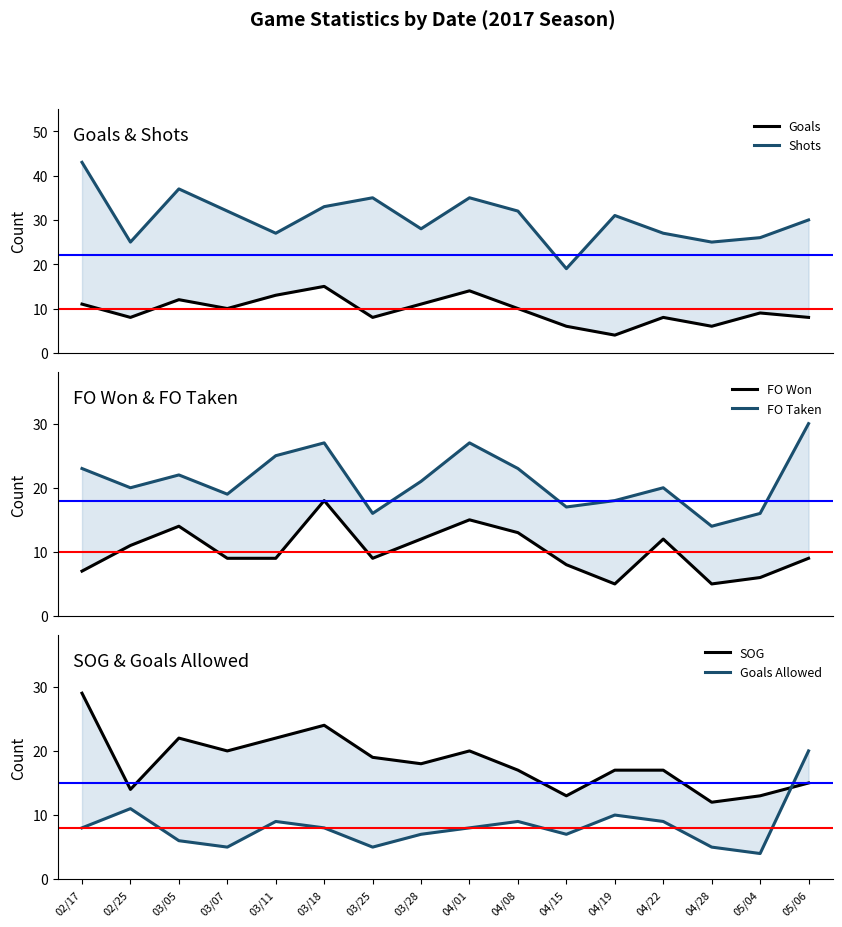

Where do Goals and Goals Allowed first cross each other?

02/17 and 02/25